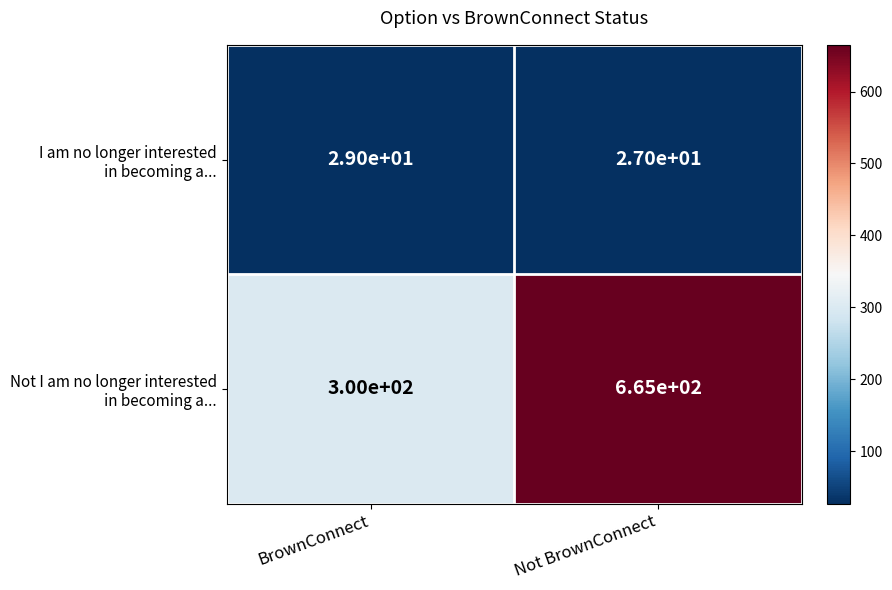

At which category is the sum across all series the highest?

Not BrownConnect